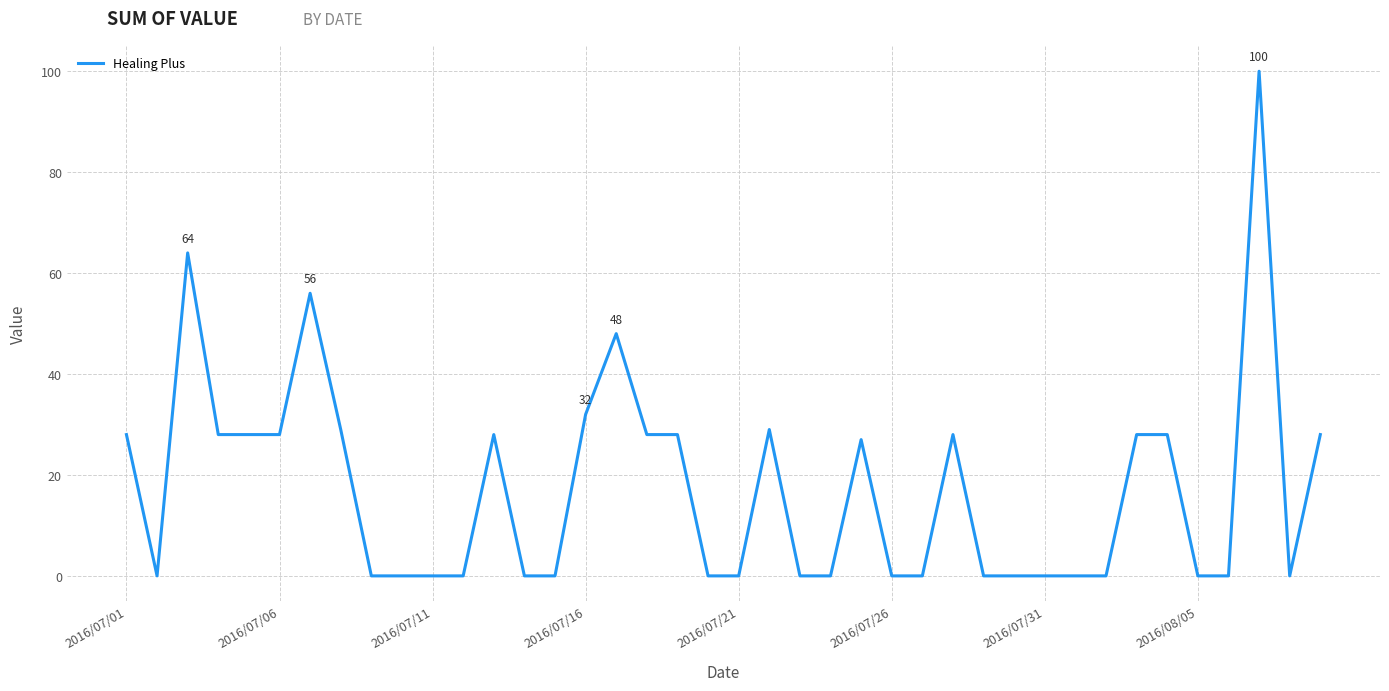

What is the difference between the maximum and minimum values?

100